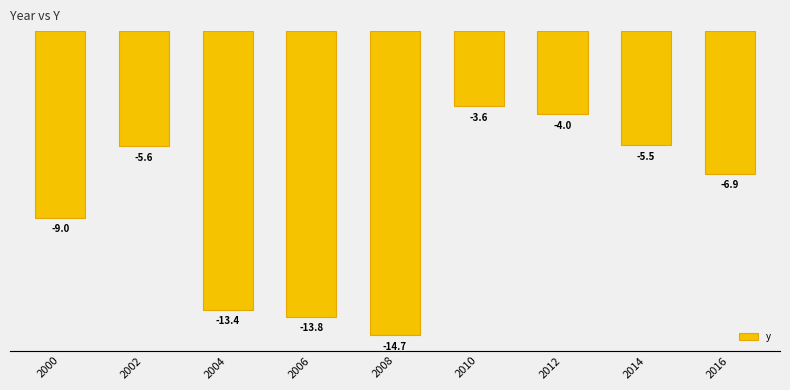

What is the greatest value displayed?

-3.6